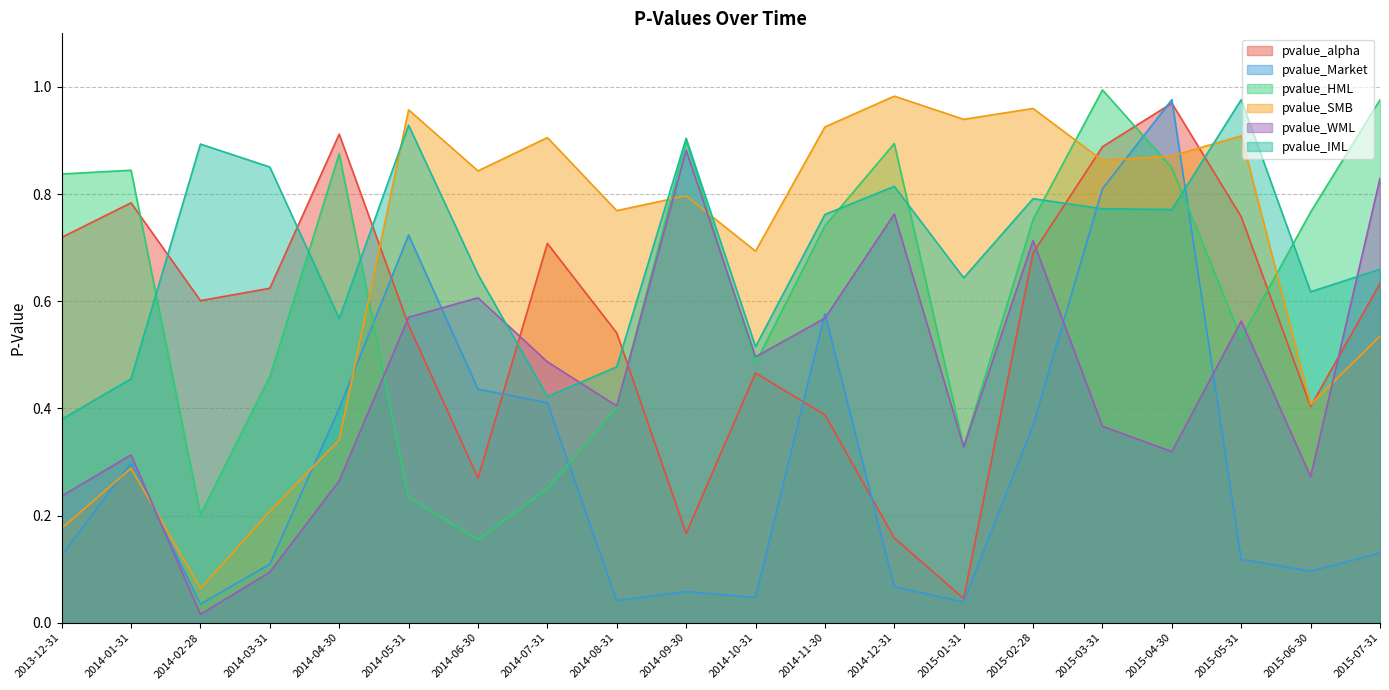

What is the sum of the pvalue_SMB values at 2015-05-31 and 2015-02-28?

1.9